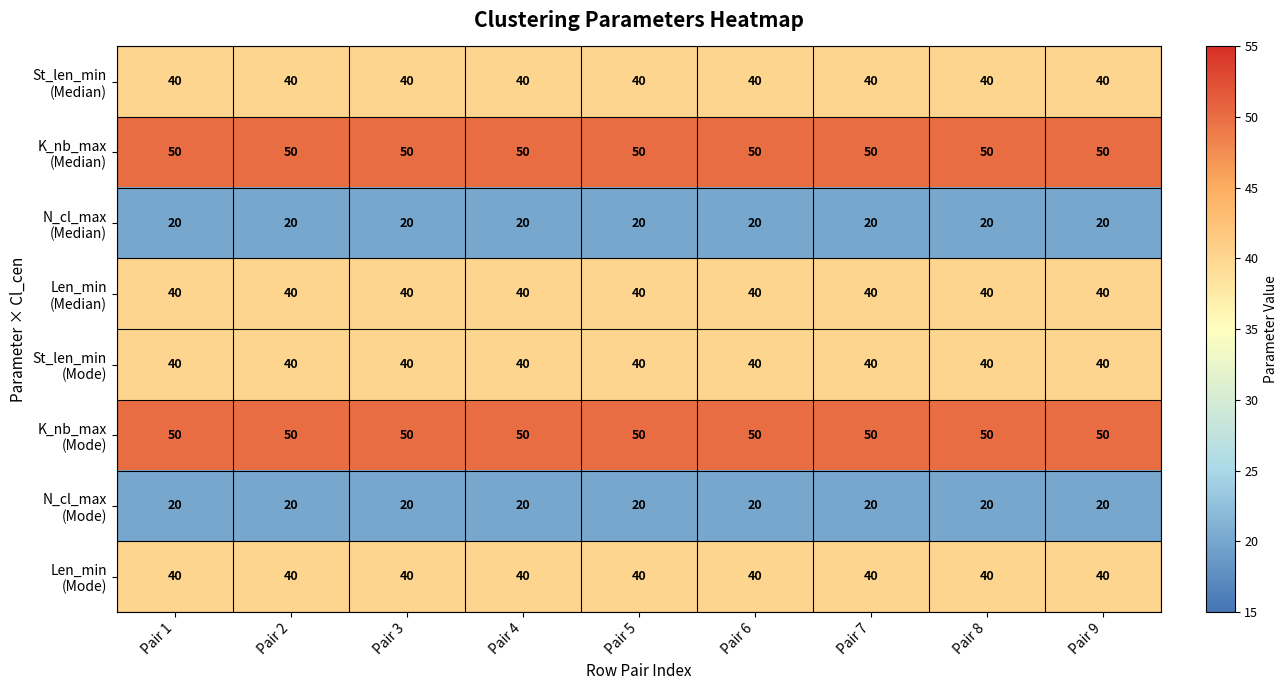

What is the maximum value shown in the chart?

50